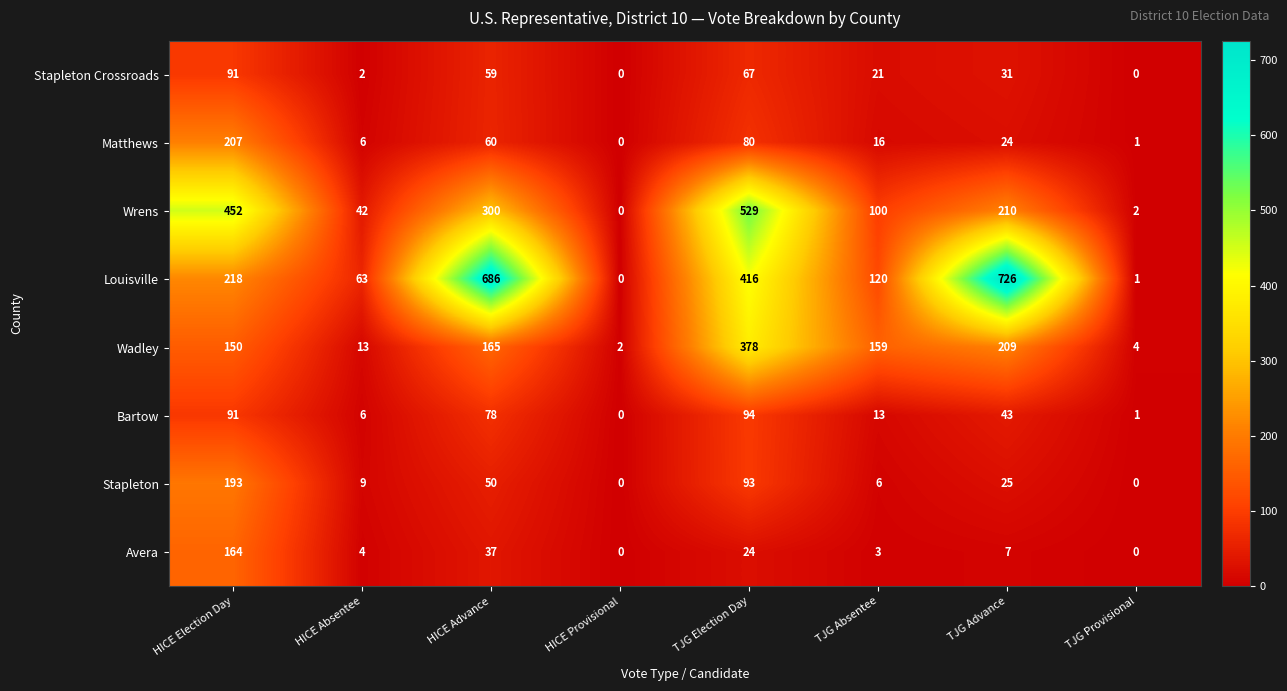

How many distinct data groups are displayed?

8